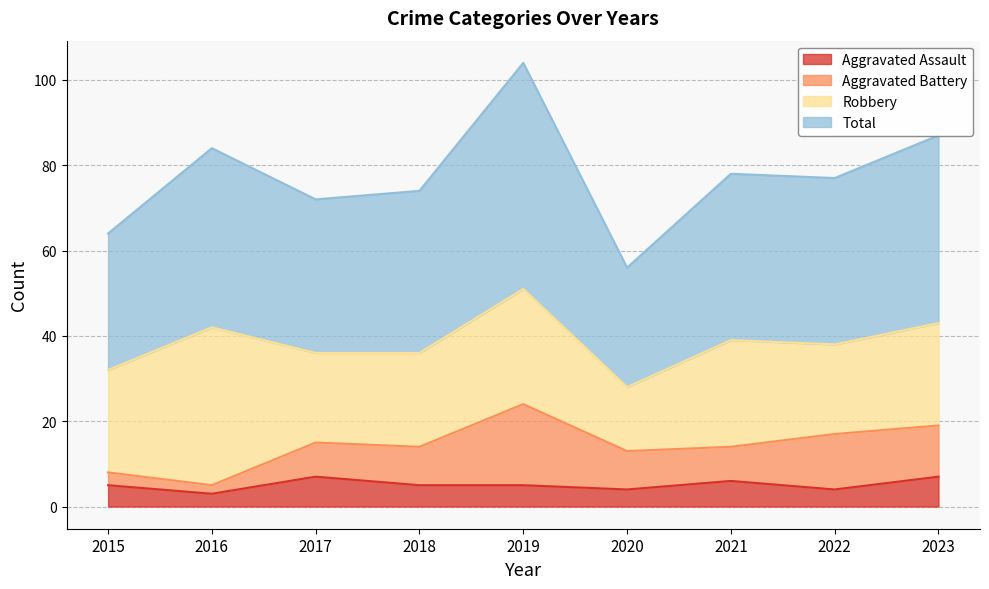

Is it true that Aggravated Assault equals 5 at 2015?

True